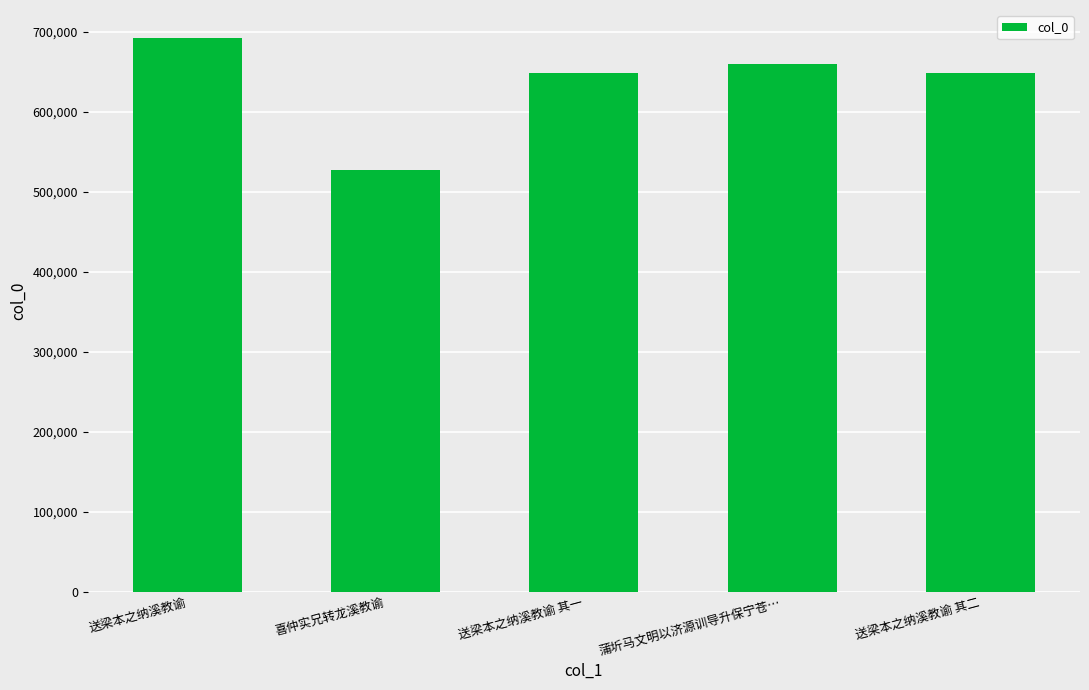

How many series are shown in this chart?

1